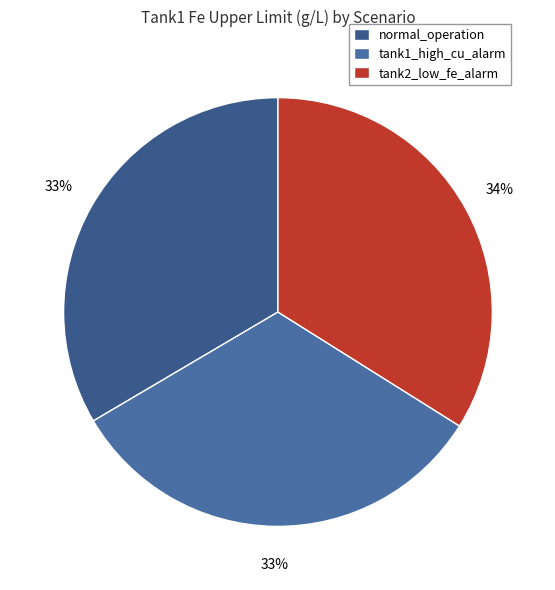

Is it true that tank1_high_cu_alarm is 33% of the pie?

True